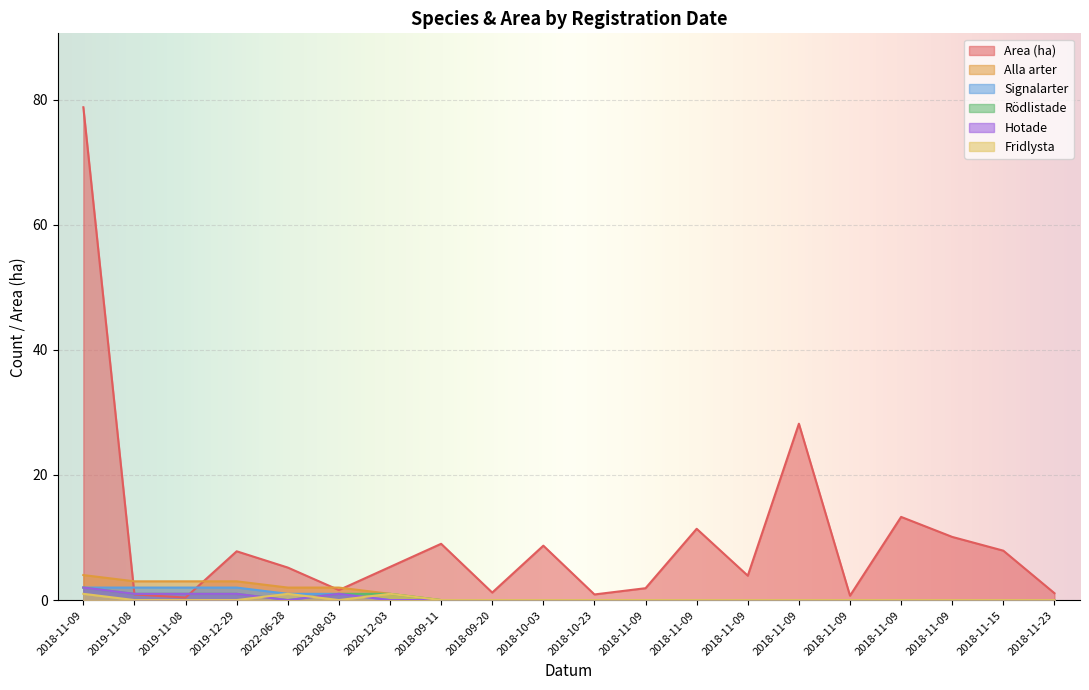

What is the greatest value displayed?

78.8